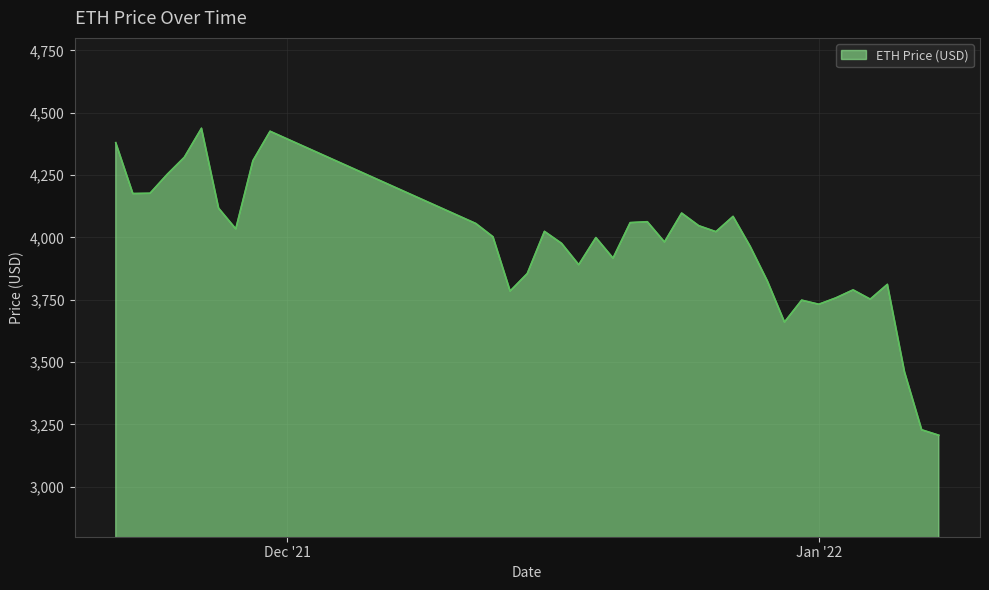

What is the average value?

3958.7